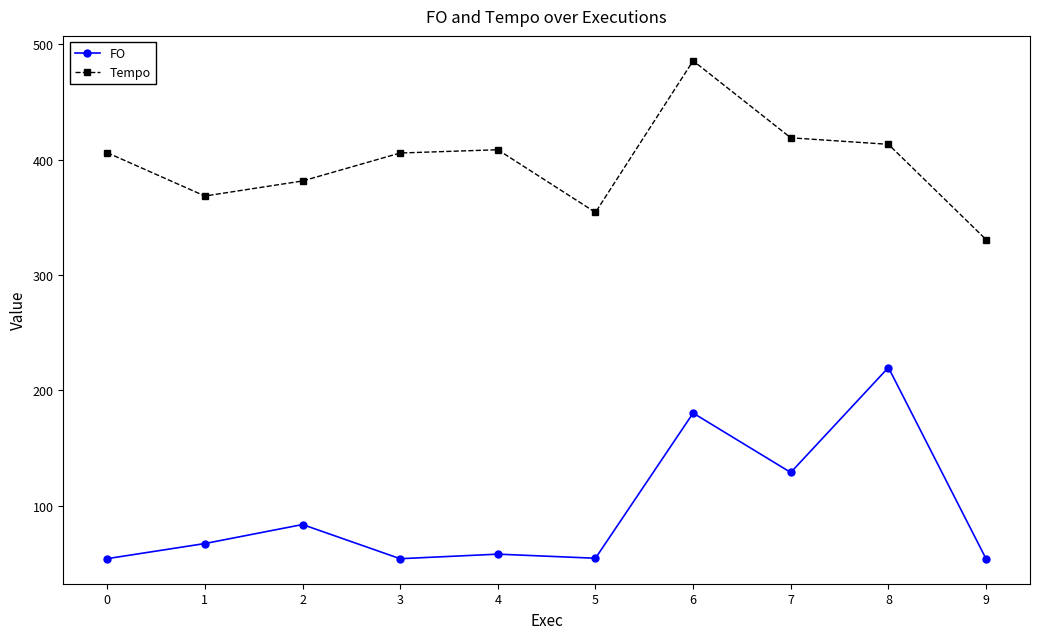

What is the value of the Tempo point at the 7th from the left?

485.7